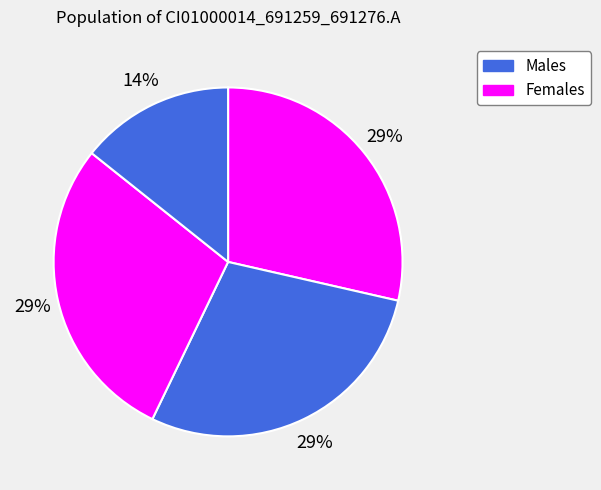

How many slices are in this pie chart?

4